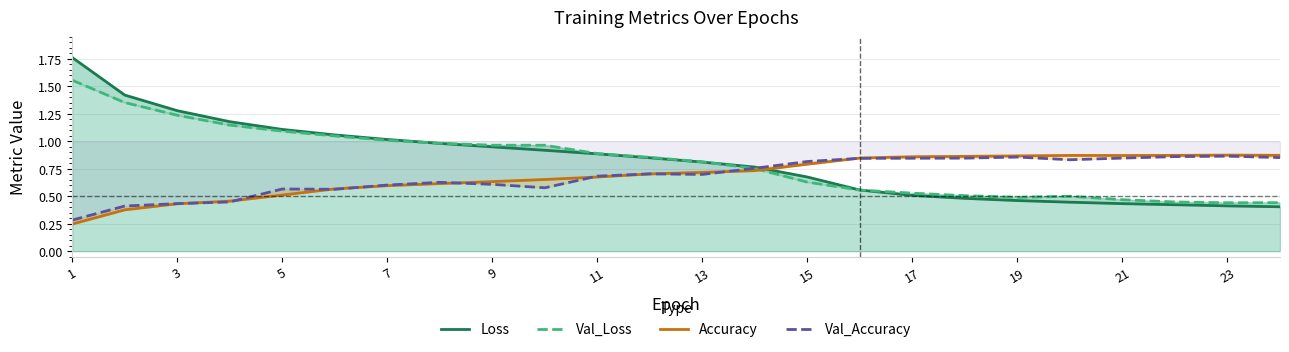

The value of Loss at 5 is 1.4. True or false?

False